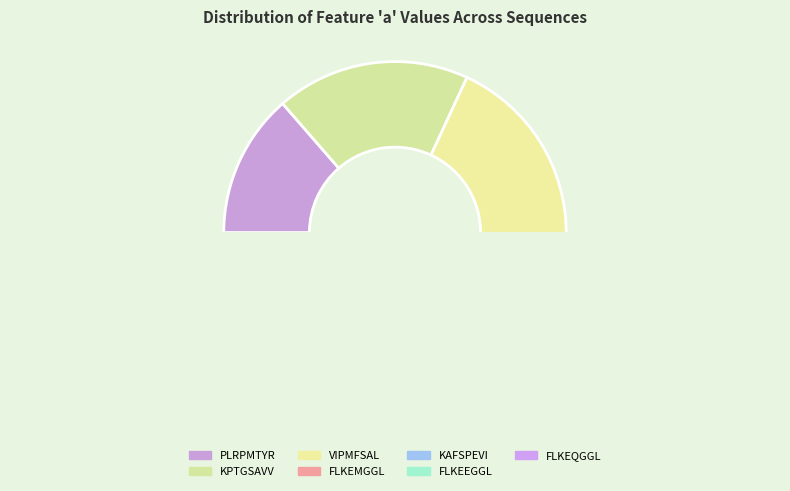

To the nearest percent, what is the difference between the largest and smallest slice percentages?

37%